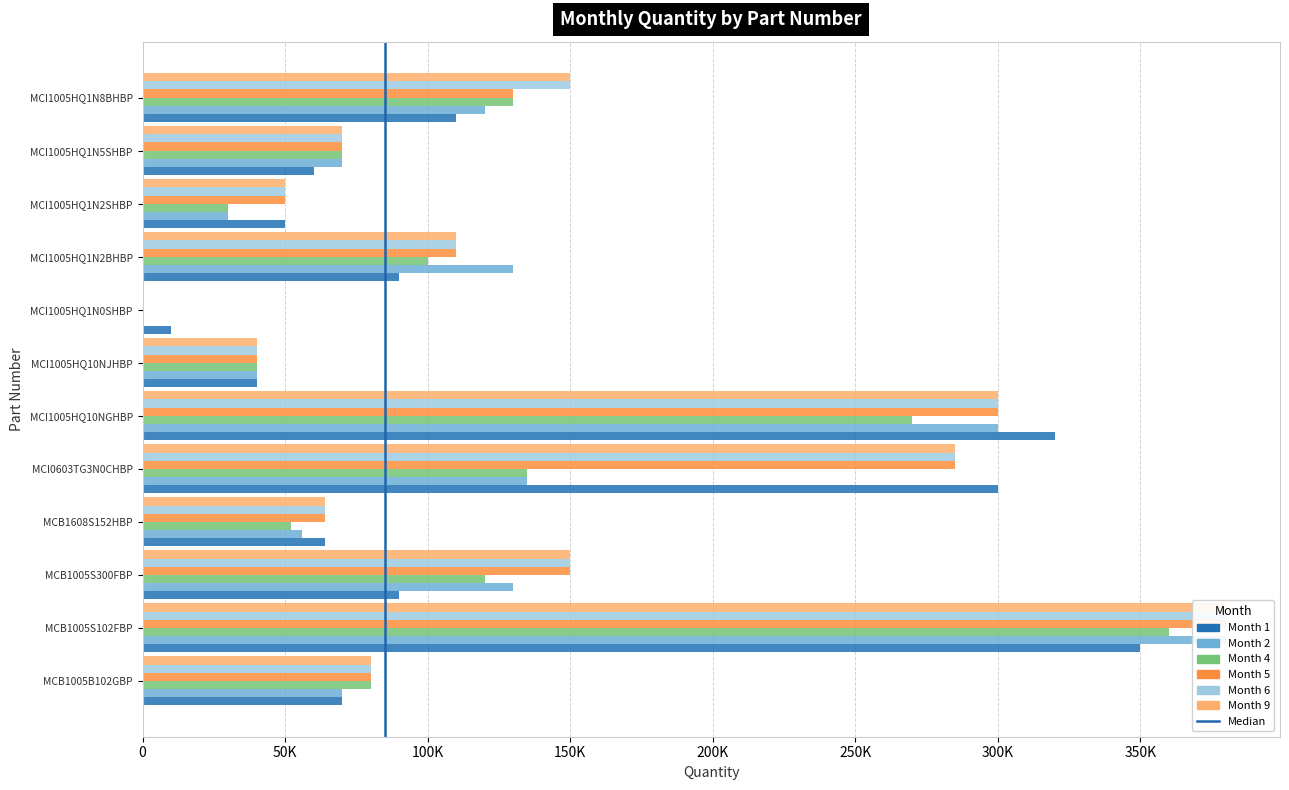

What is the label of the 4th bar from the right?

MCI1005HQ1N2BHBP